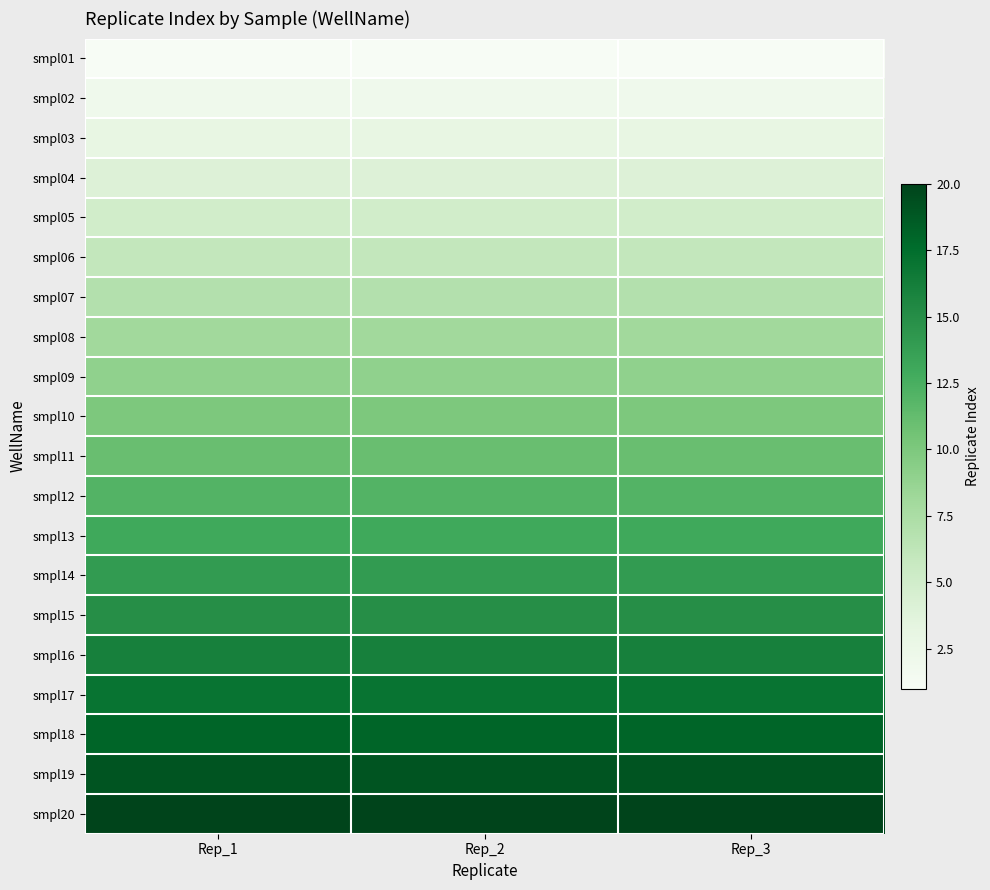

At how many categories does at least one series exceed 11?

3